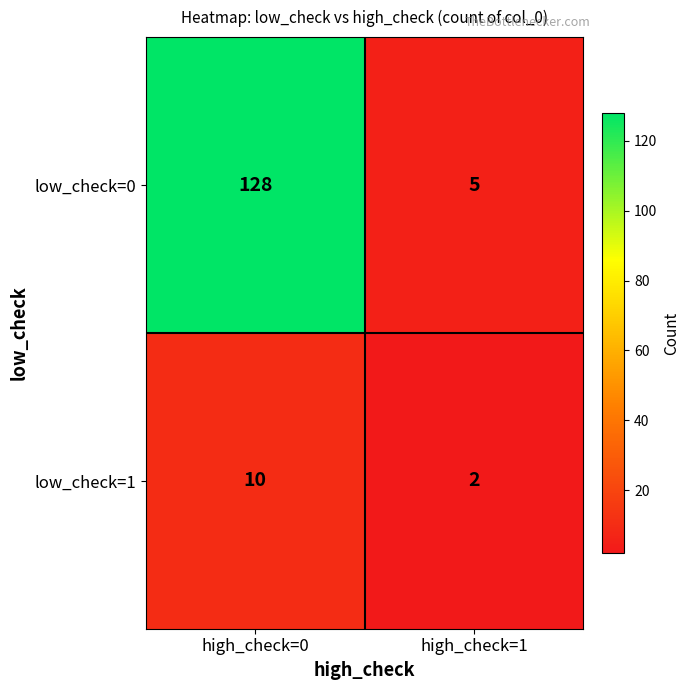

At which category is the sum across all series the highest?

high_check=0